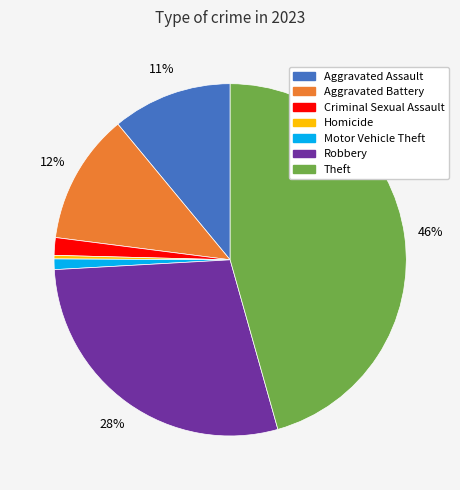

To the nearest percent, what is the average slice percentage?

14%